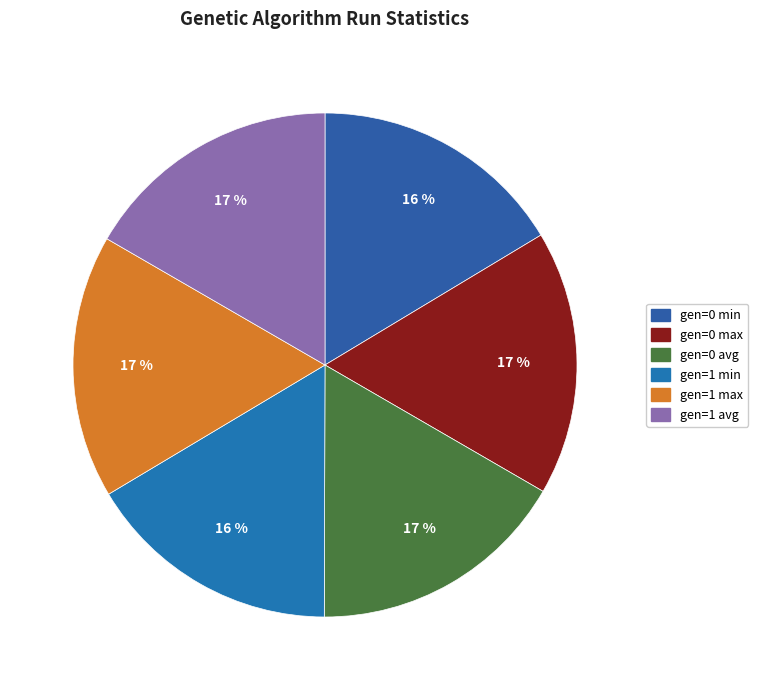

True or false: gen=1 max accounts for 3% of the total.

False